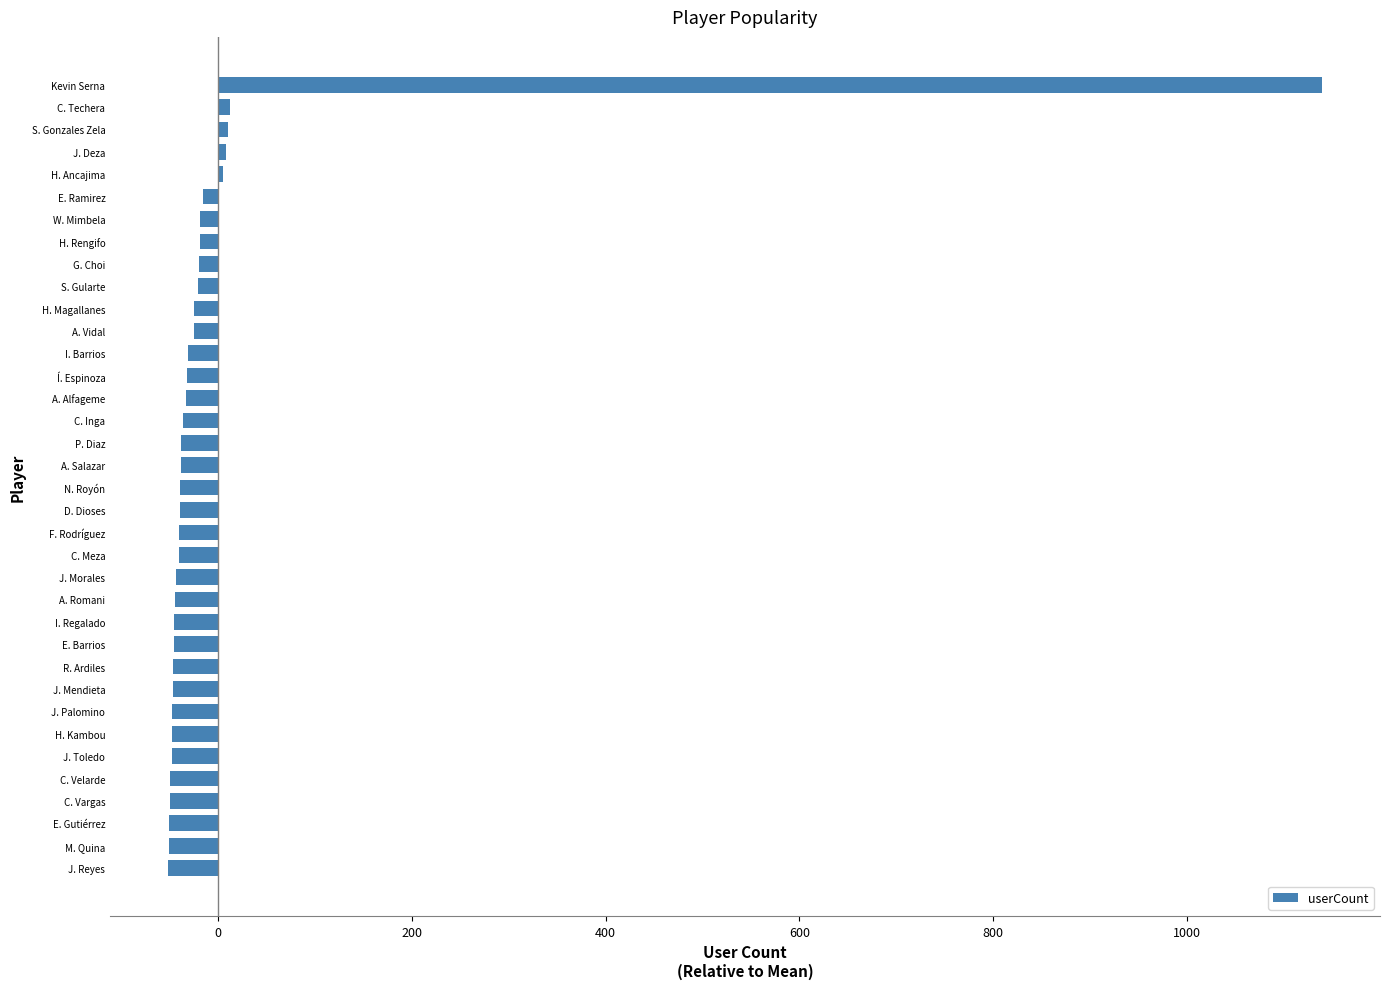

The chart shows a value of -47.6 at J. Palomino. True or false?

True